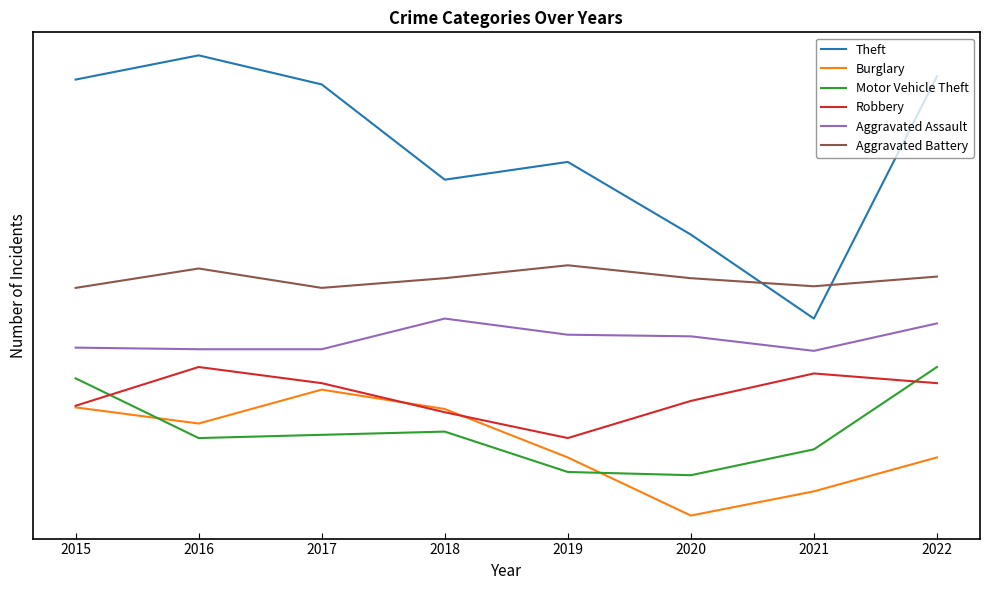

What are all the series names shown in the legend?

Theft, Burglary, Motor Vehicle Theft, Robbery, Aggravated Assault, Aggravated Battery